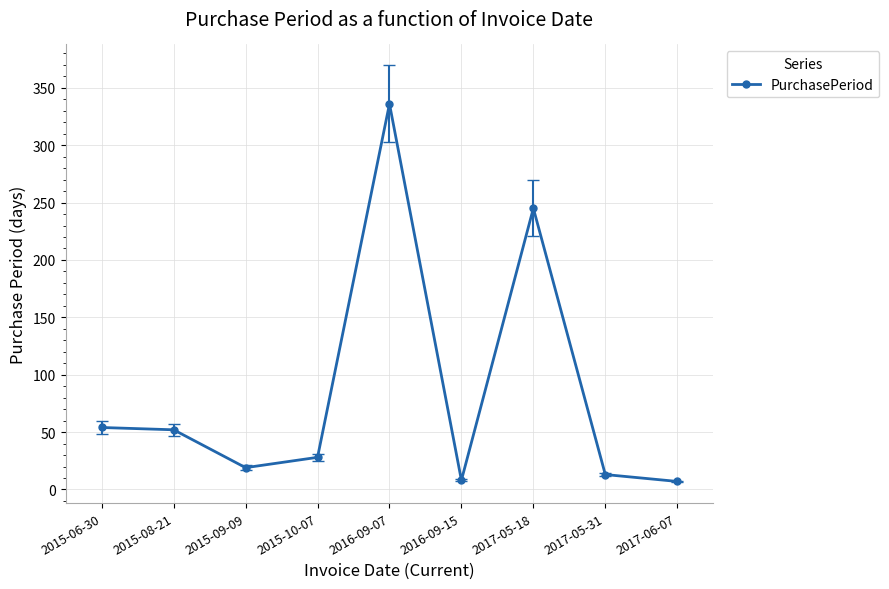

Where is the first local minimum?

2015-09-09